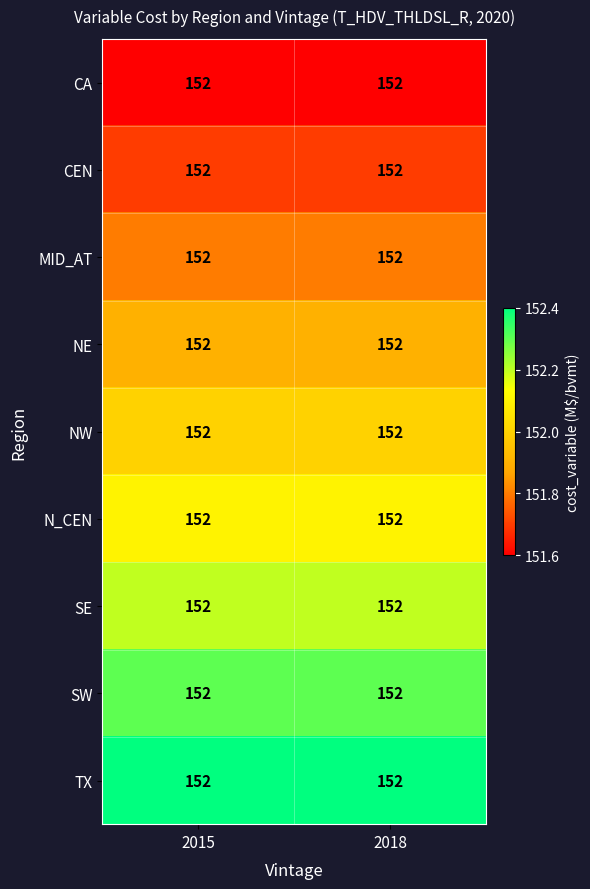

At which category is the sum across all series the highest?

2015